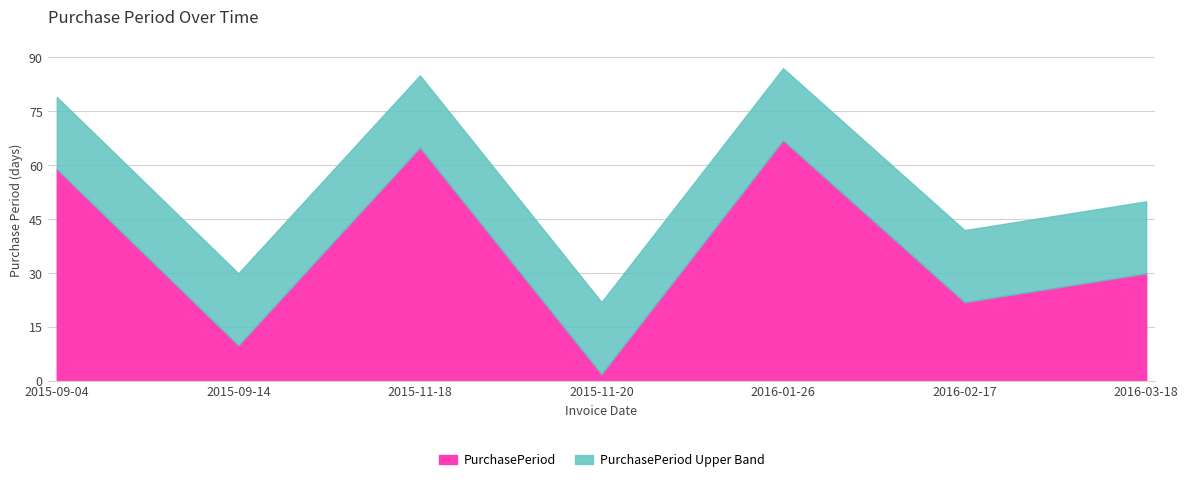

Is it true that the value at 2016-01-26 is 32?

False